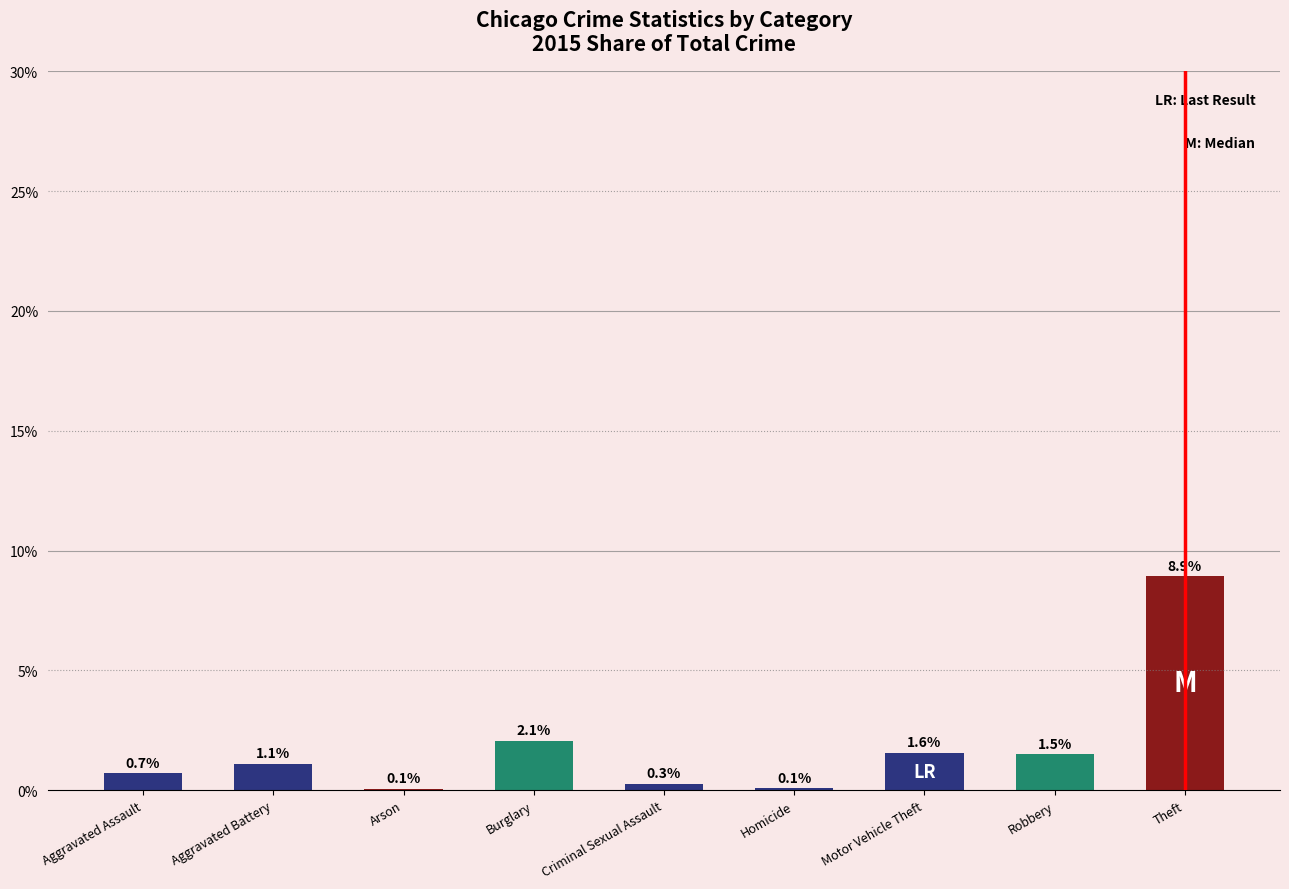

Which category has the highest value across all series?

Theft